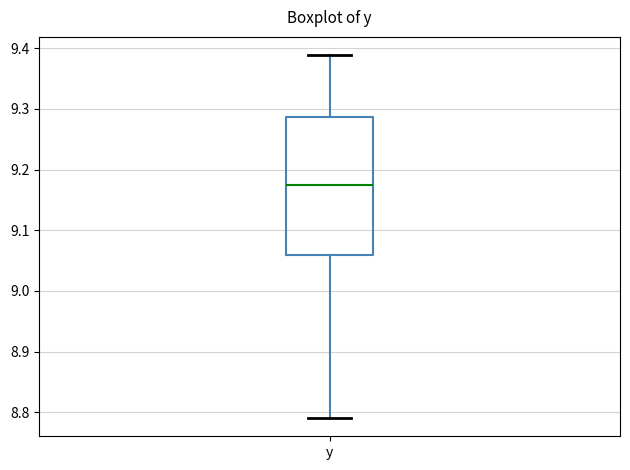

Transcribe this box plot: give where the median line is, the range the box spans, and where the two whiskers end, as read against the y-axis. The values are not printed on the chart, so give them approximately, as read against the axis.

median 9.18, box 9.06 to 9.29, whiskers 8.79 to 9.39